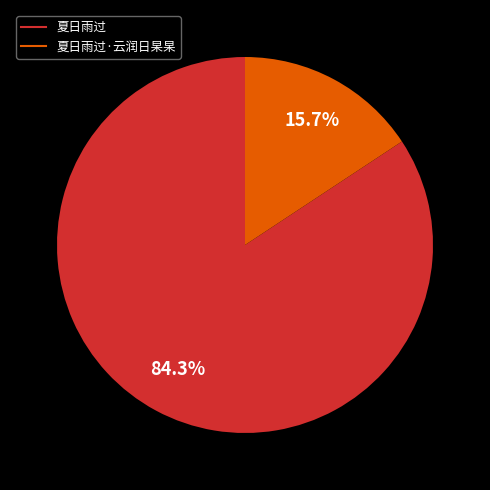

Is there a majority slice in this chart?

Yes